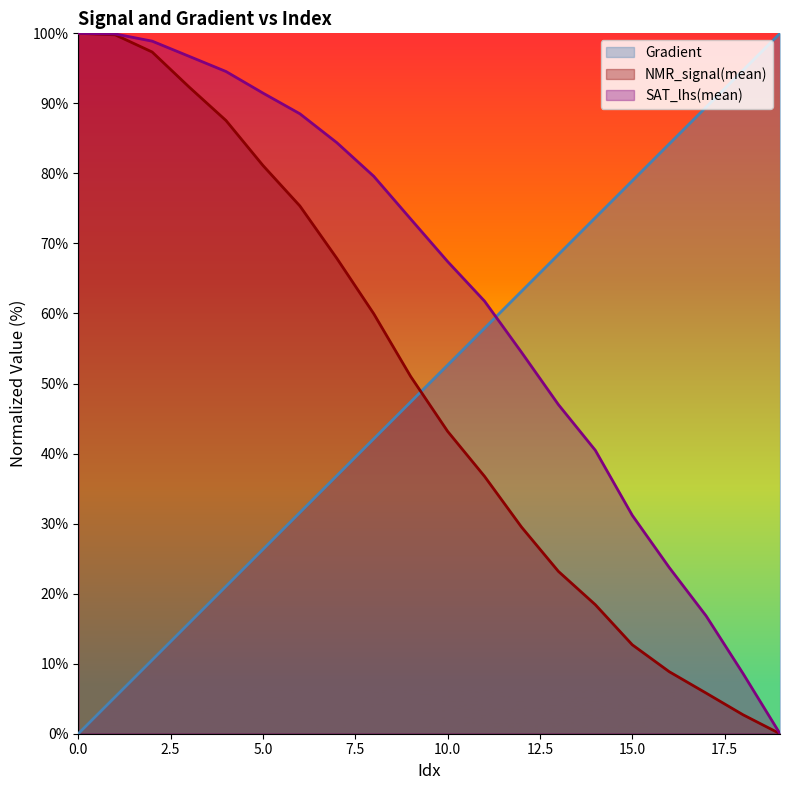

Is the value of SAT_lhs(mean) at 4 greater than the value of NMR_signal(mean) at 2?

No